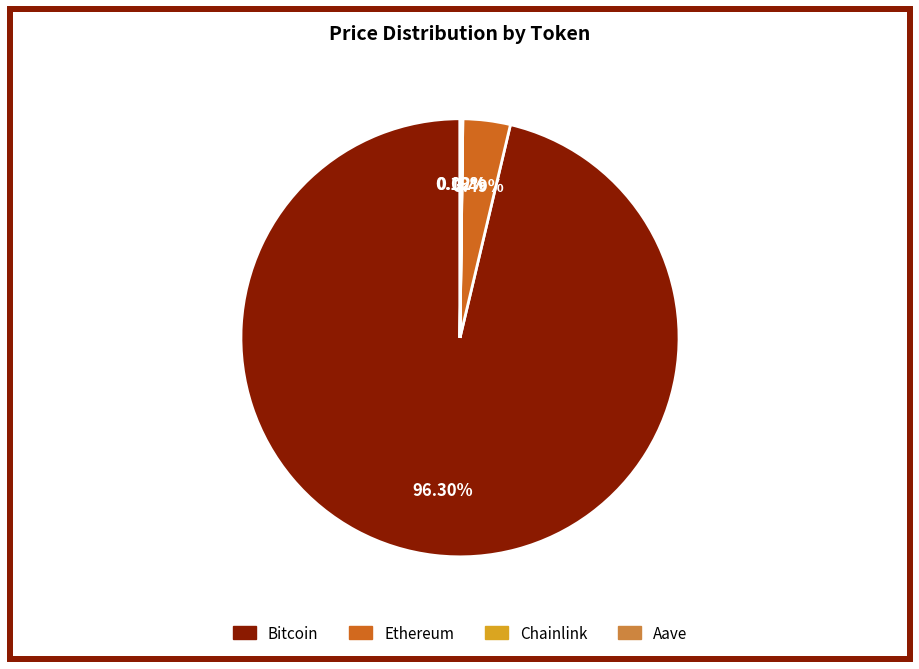

How much of the chart is everything except Ethereum?

96.5%